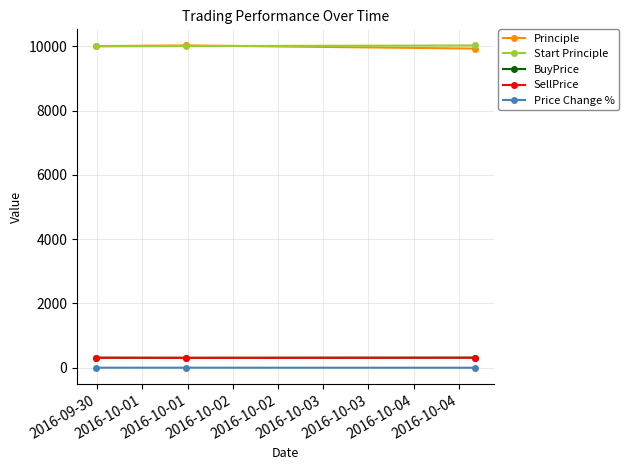

At how many categories does at least one series exceed 9367?

3